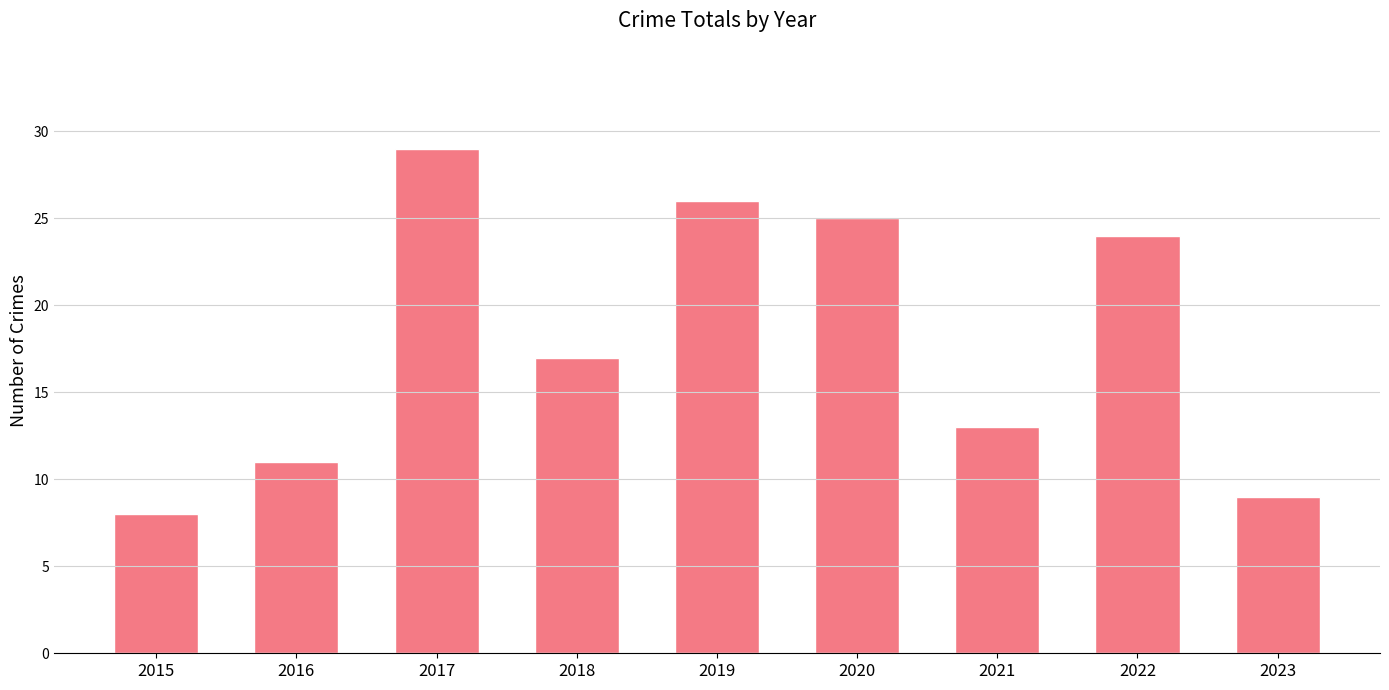

How many bars are there in total?

9